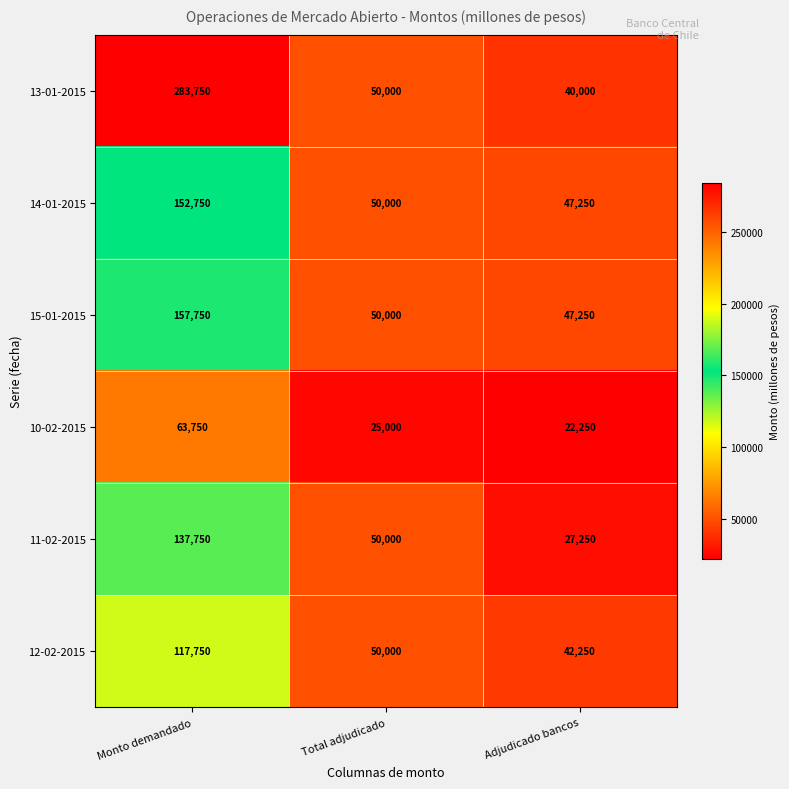

Between Total adjudicado and Adjudicado bancos, which series saw the biggest shift?

11-02-2015